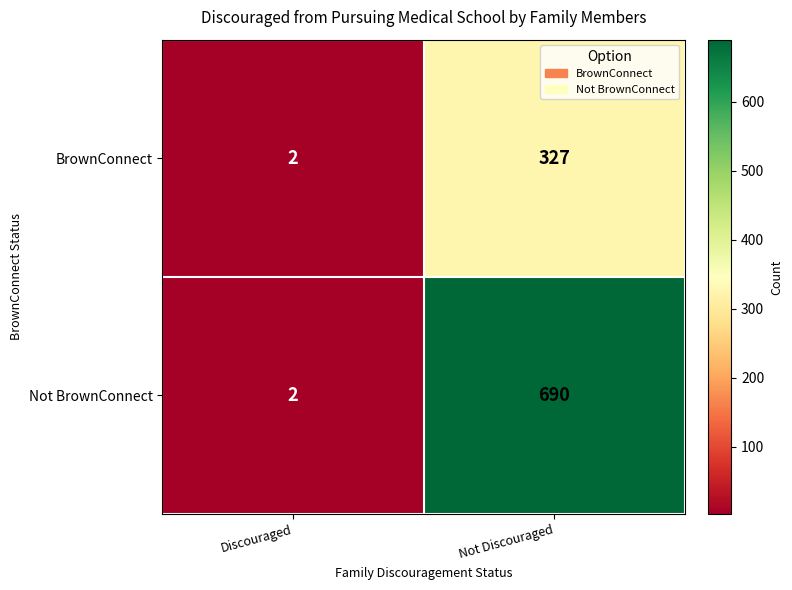

Rank the series by their maximum value, from highest to lowest.

Not BrownConnect, BrownConnect